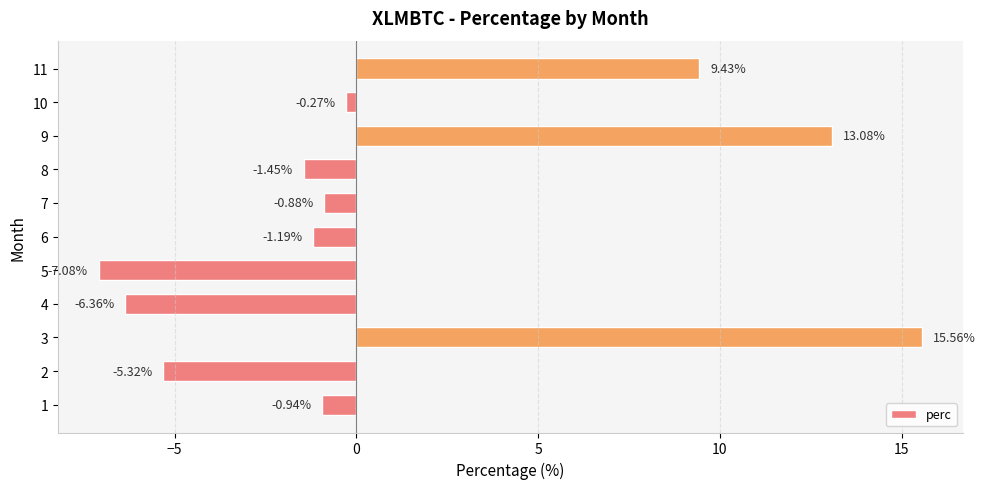

Count the number of data series in this chart.

1